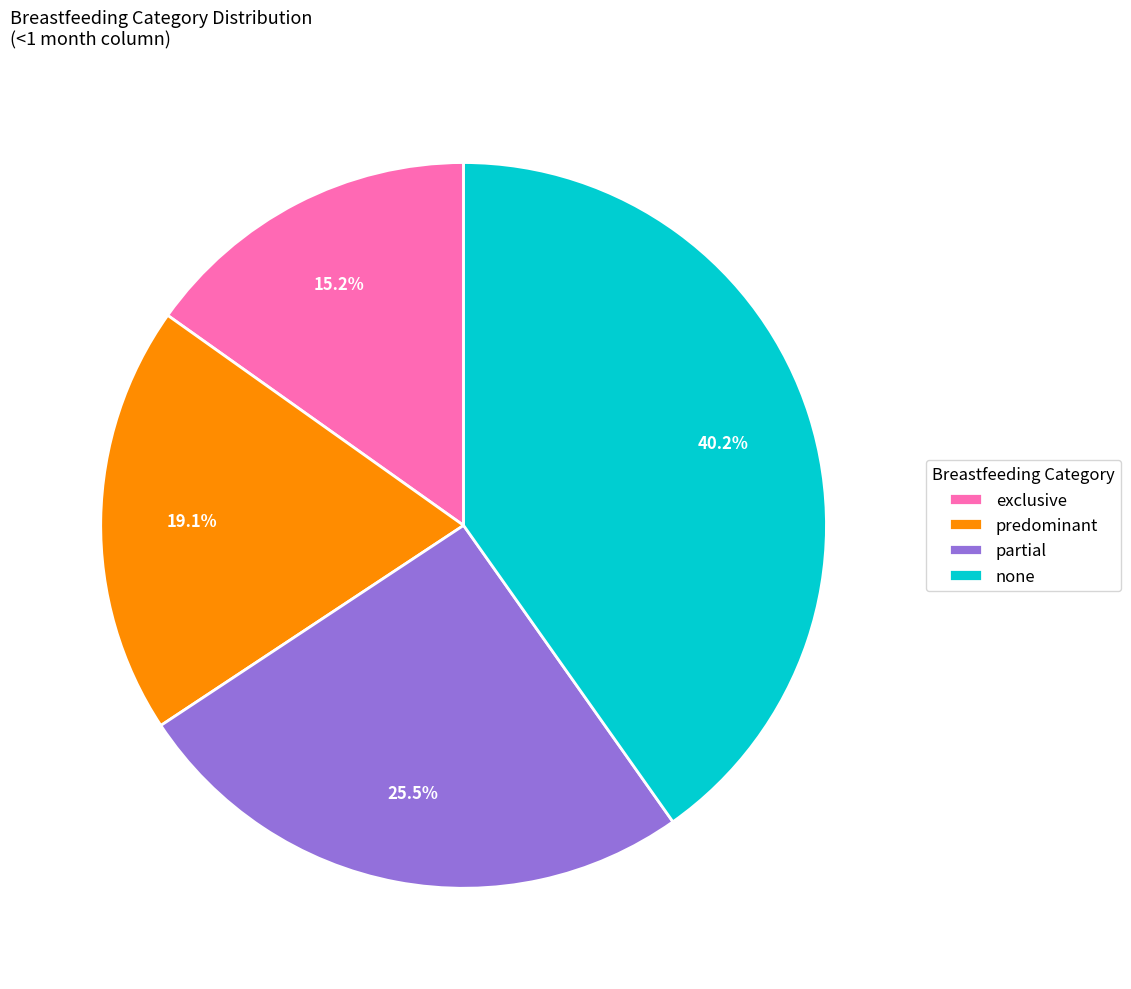

Combined, what portion of the pie is partial and none?

65.7%